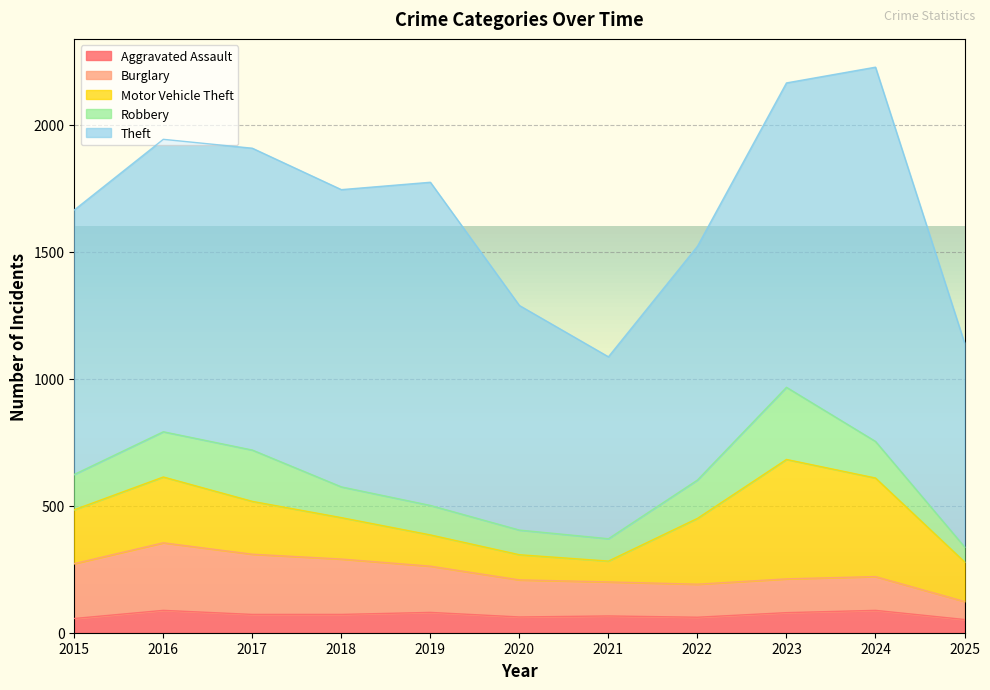

True or false: Theft and Robbery intersect in this chart.

False